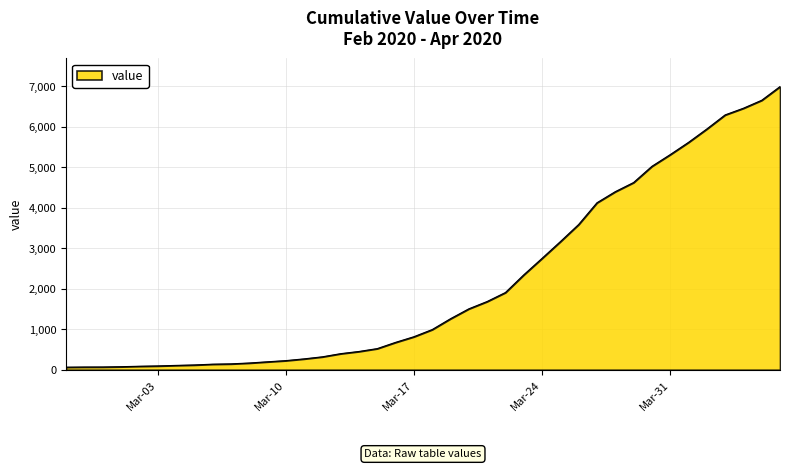

What is the difference between the maximum and minimum values?

6931